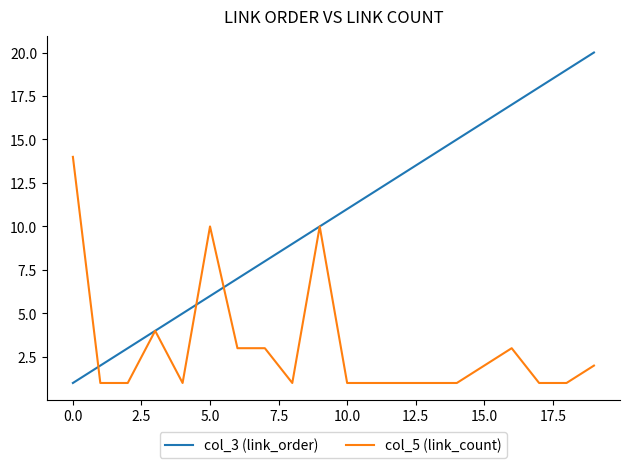

Rank the series by their average value, from highest to lowest.

col_3 (link_order), col_5 (link_count)